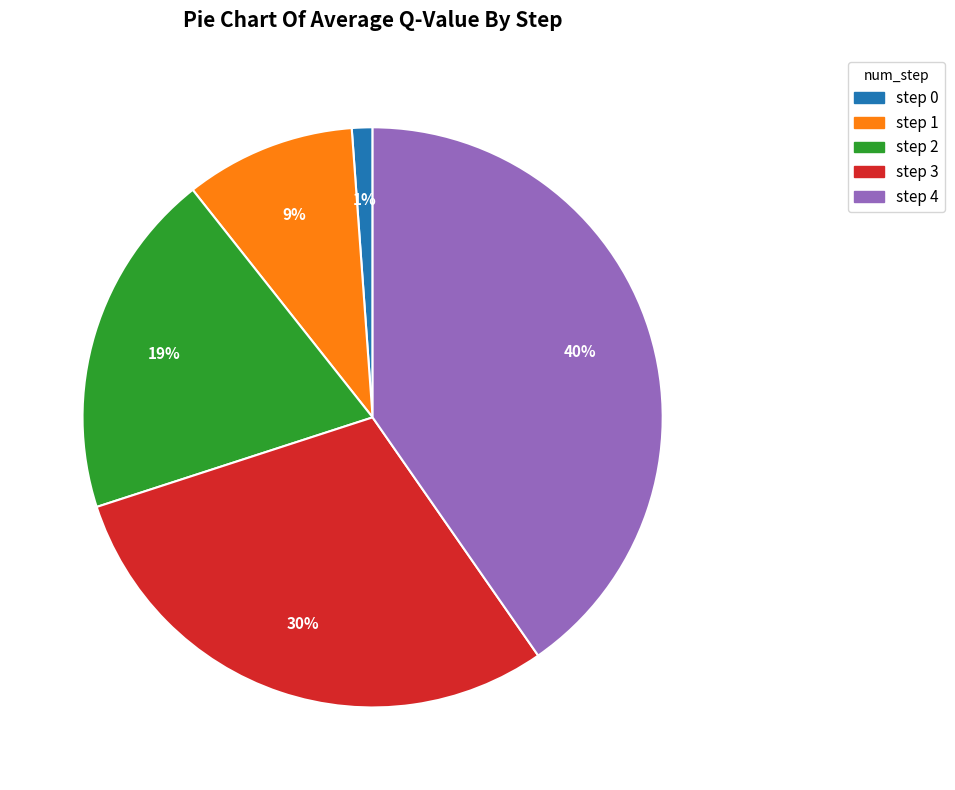

Count the number of slices in the pie.

5